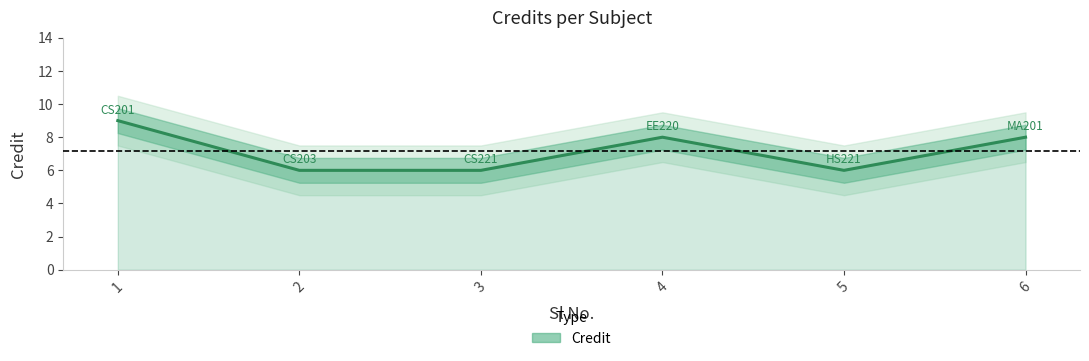

Reading left to right, extract all data points from this chart.

9	6	6	8	6	8